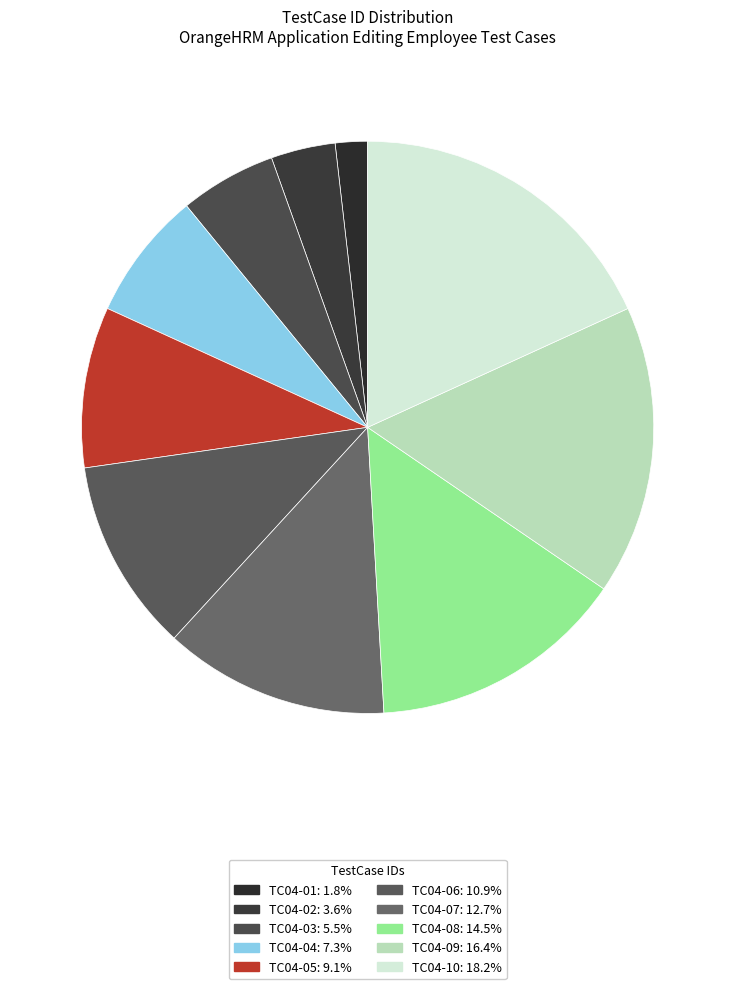

The TC04-03 slice represents 18% of the pie. True or false?

False